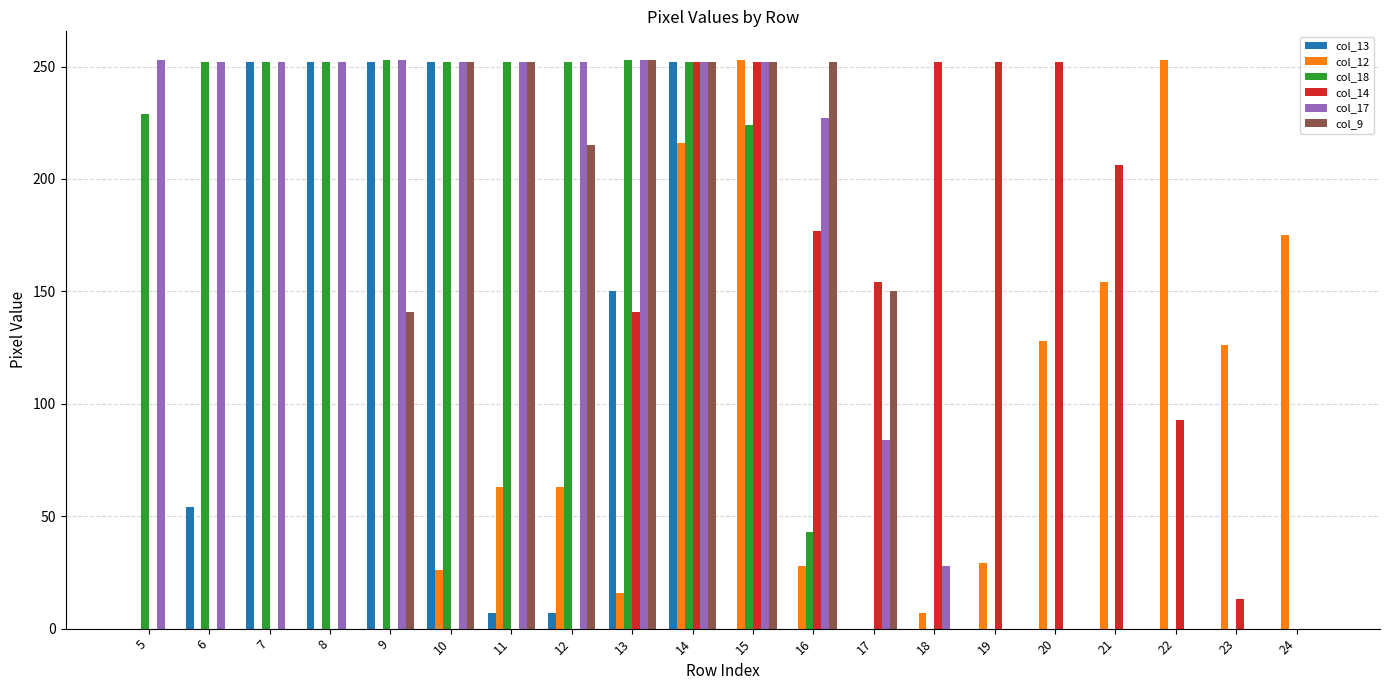

Is it true that col_14 equals 0 at 8?

True